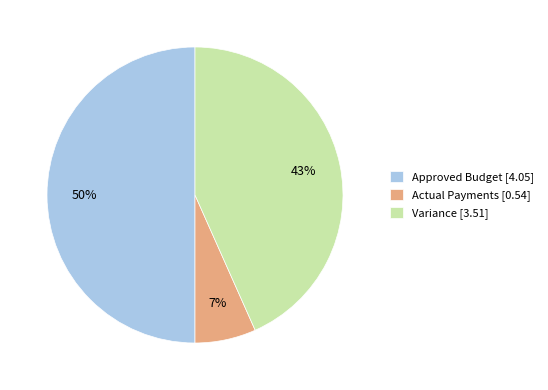

What is the largest slice in the pie chart?

Approved Budget